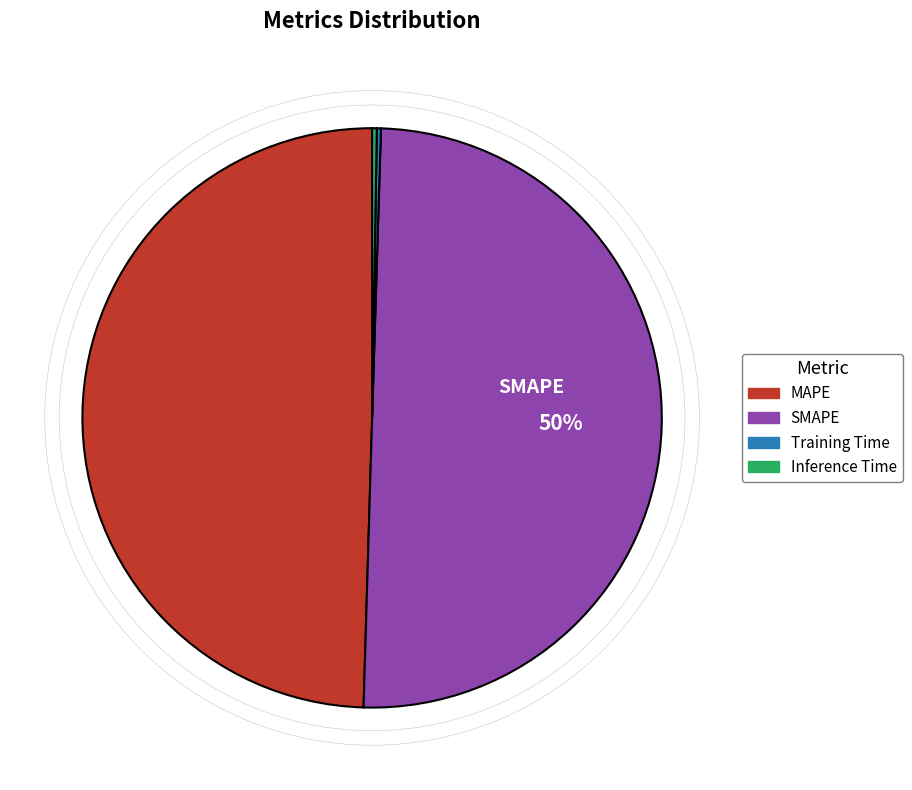

To the nearest percent, what is the average slice percentage?

25%